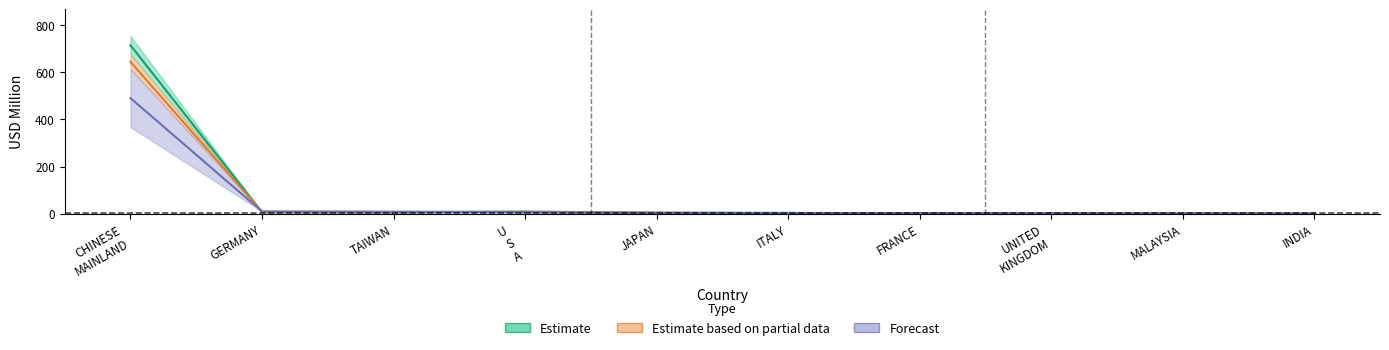

How many series are shown in this chart?

3